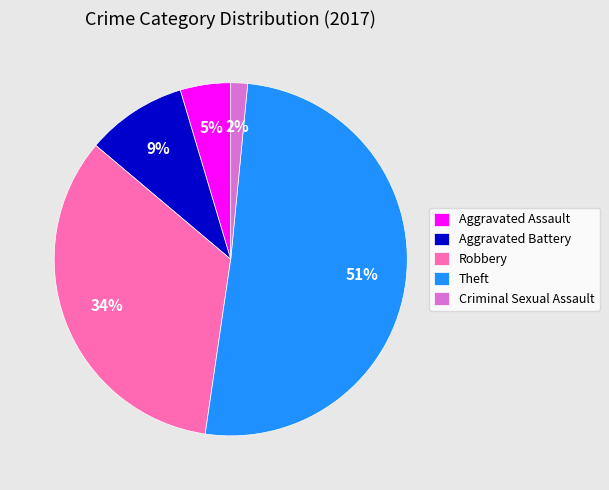

To the nearest percent, what is the average slice percentage?

20%